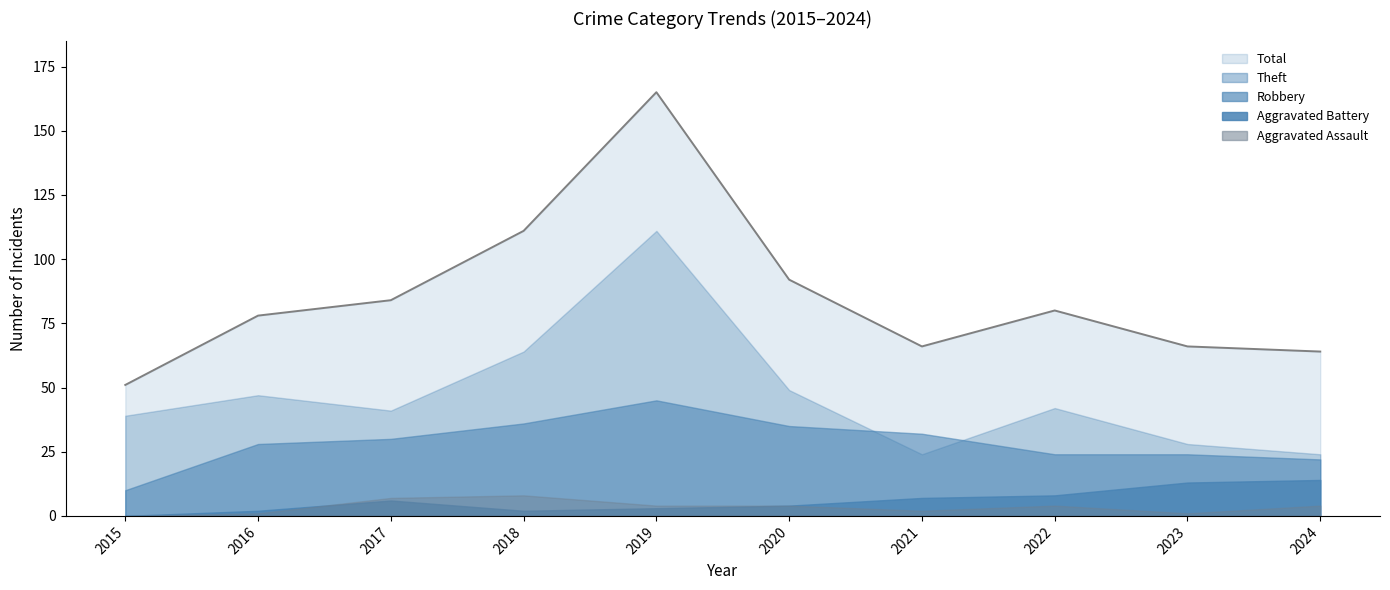

Which has a higher value, 2016 or 2024?

2016